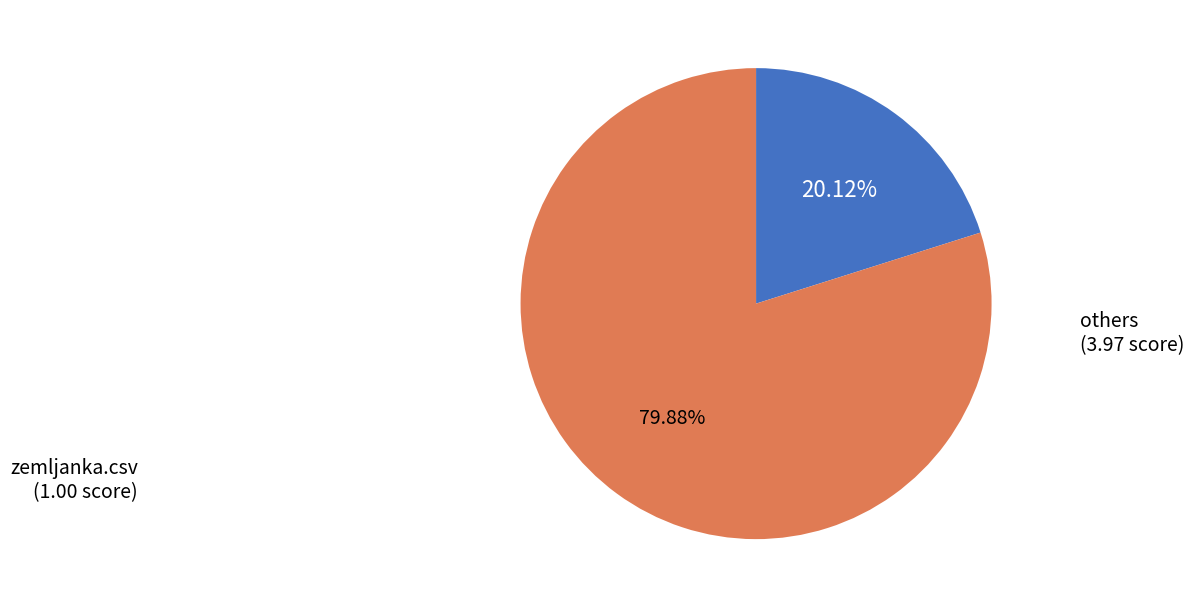

Does any single category account for the majority?

Yes